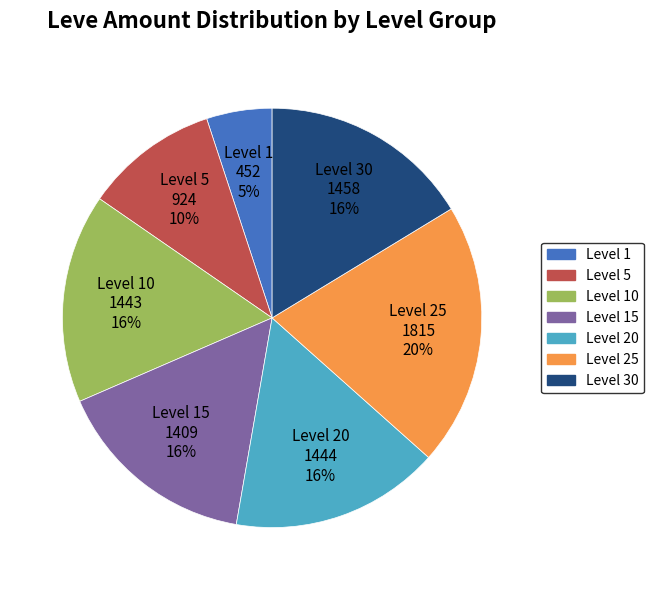

Is there any slice that represents more than half of the pie?

No